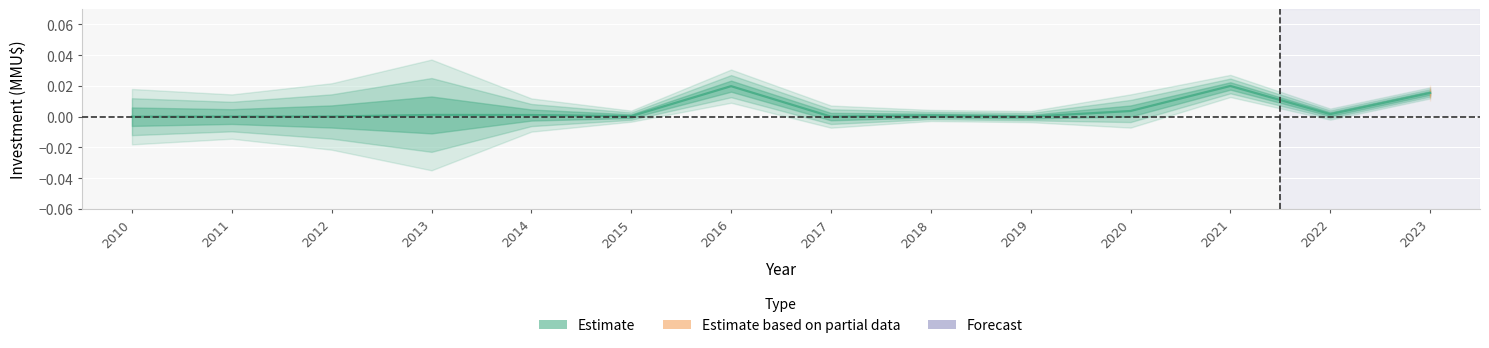

Rank the categories by value from highest to lowest.

2021, 2016, 2023, 2020, 2022, 2013, 2014, 2018, 2015, 2012, 2011, 2017, 2019, 2010